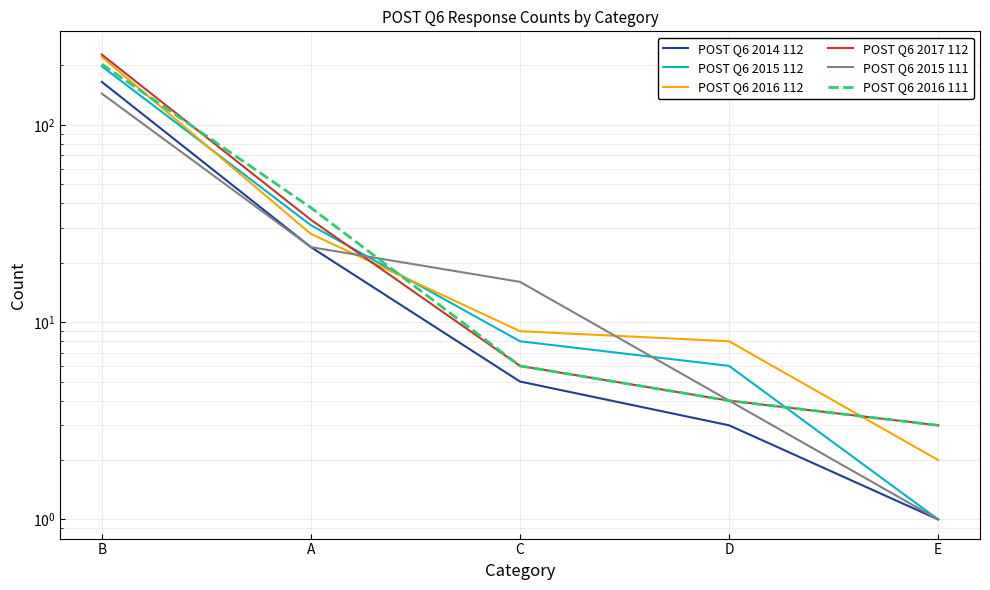

The value of POST Q6 2016 112 at E is 2. True or false?

True